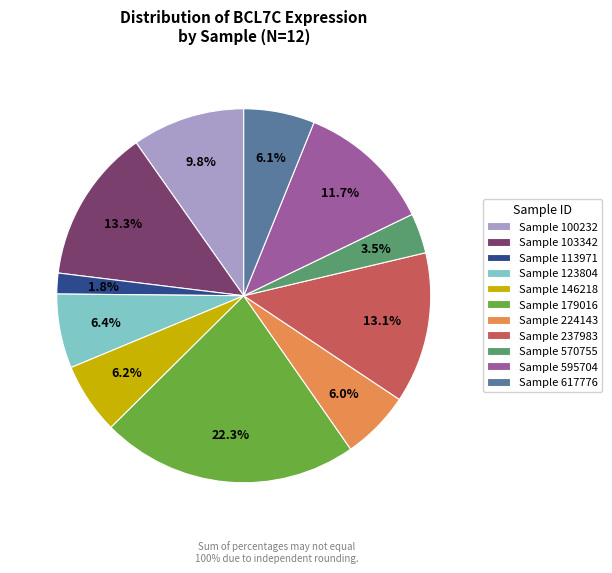

What is the smallest slice in the pie chart?

Sample 113971